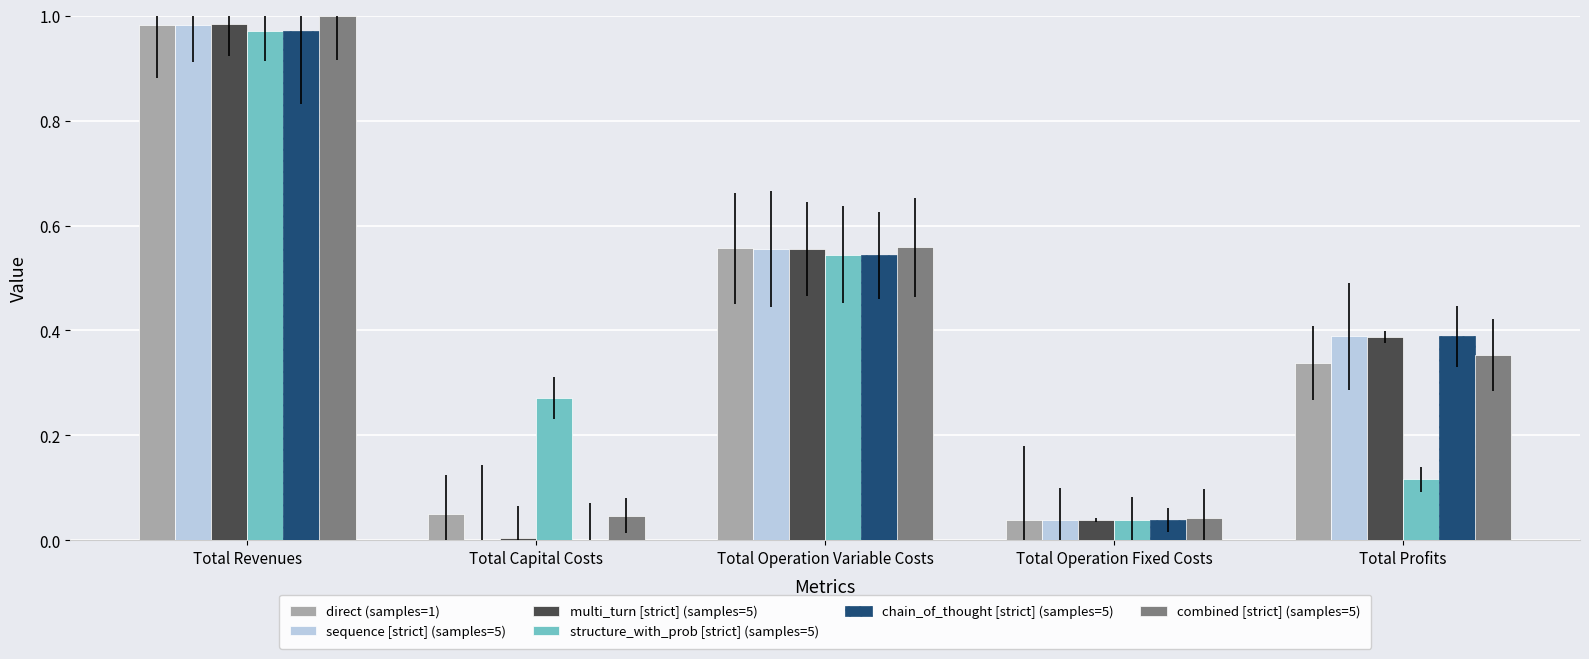

What are all the series names shown in the legend?

direct (samples=1), sequence [strict] (samples=5), multi_turn [strict] (samples=5), structure_with_prob [strict] (samples=5), chain_of_thought [strict] (samples=5), combined [strict] (samples=5)